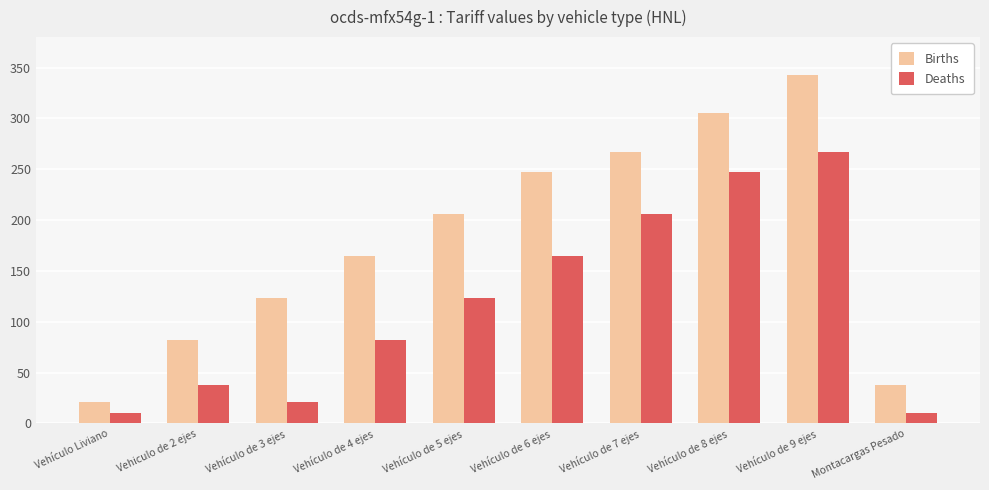

What is the value of the Deaths bar at the 9th from the left?

267